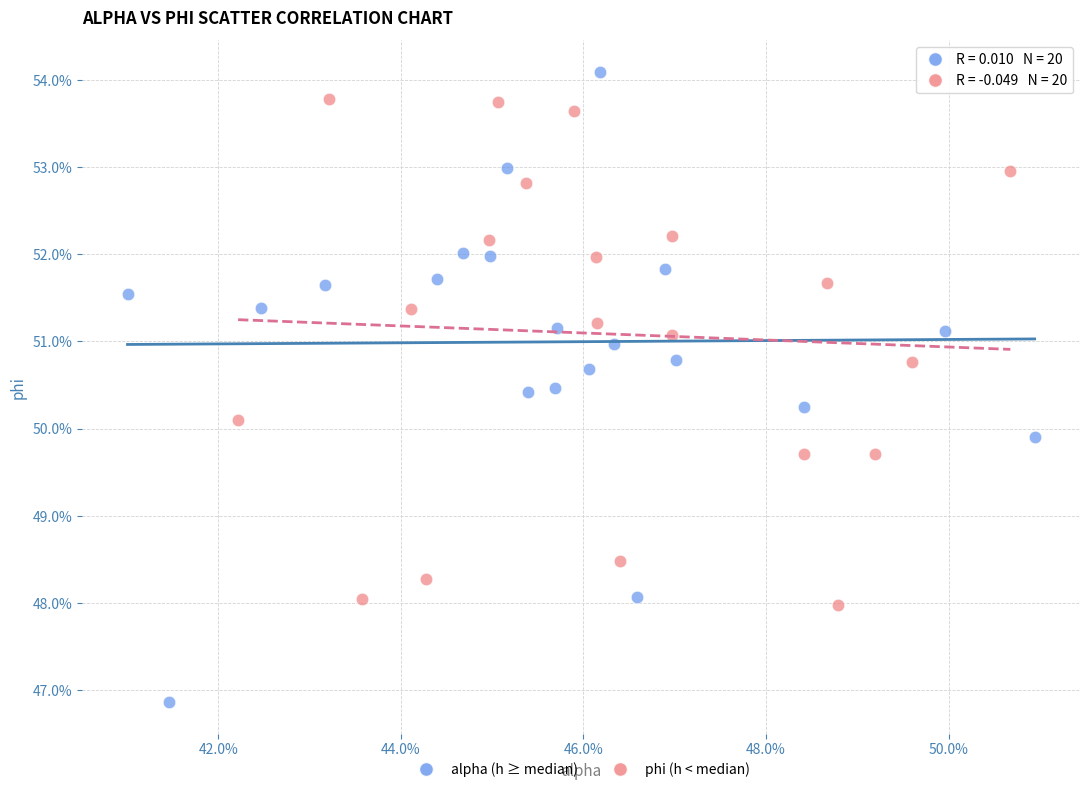

What are all the series names shown in the legend?

alpha (h ≥ median), phi (h < median)